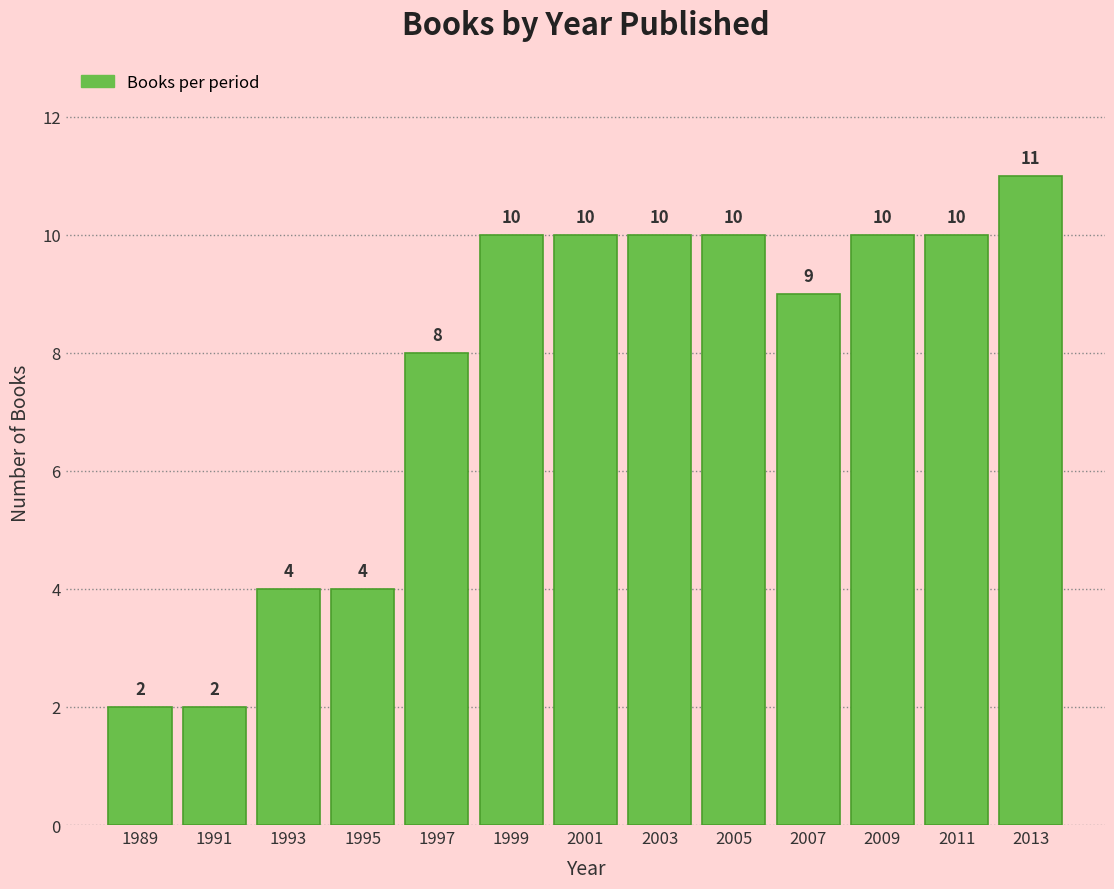

Reading right to left, what are all the values shown in this chart?

2013=11	2011=10	2009=10	2007=9	2005=10	2003=10	2001=10	1999=10	1997=8	1995=4	1993=4	1991=2	1989=2